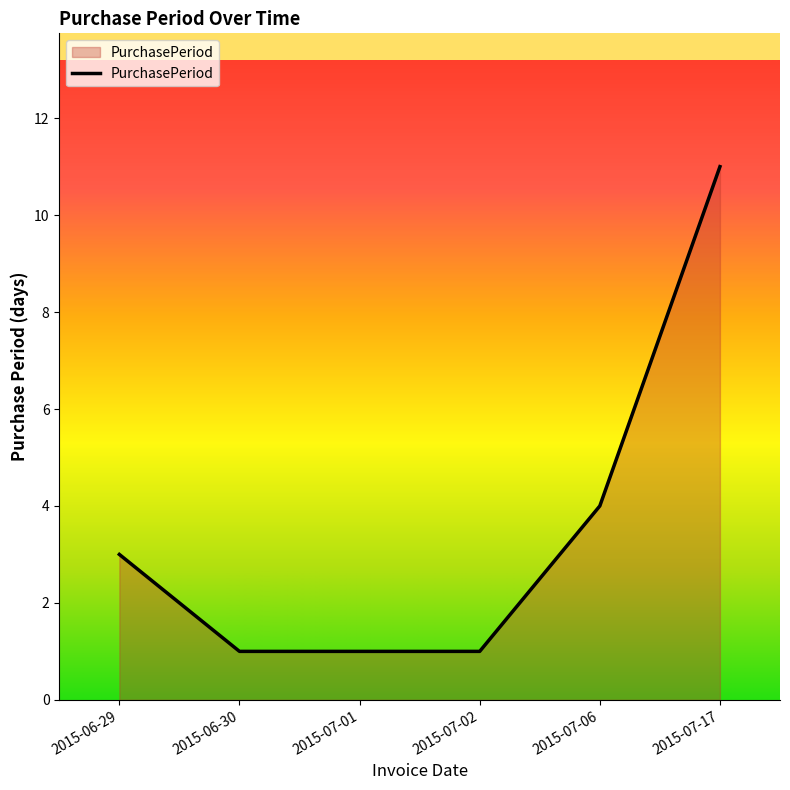

What position from the left is 2015-06-29?

1